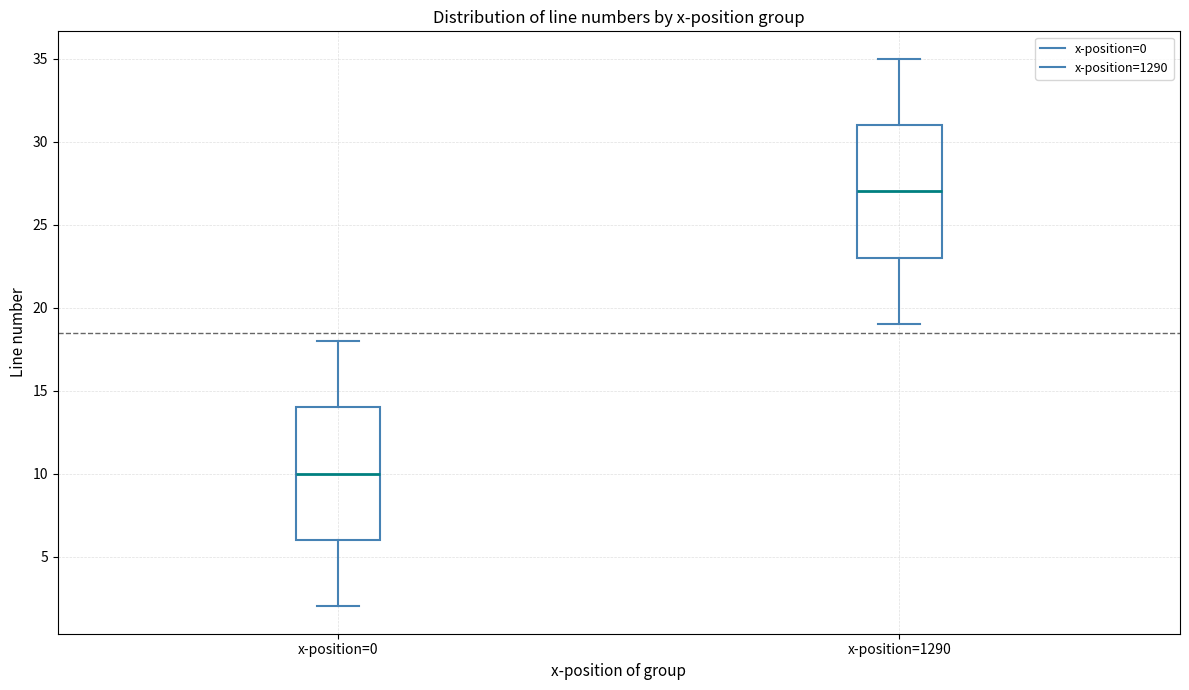

Which box has the lowest median line?

x-position=0